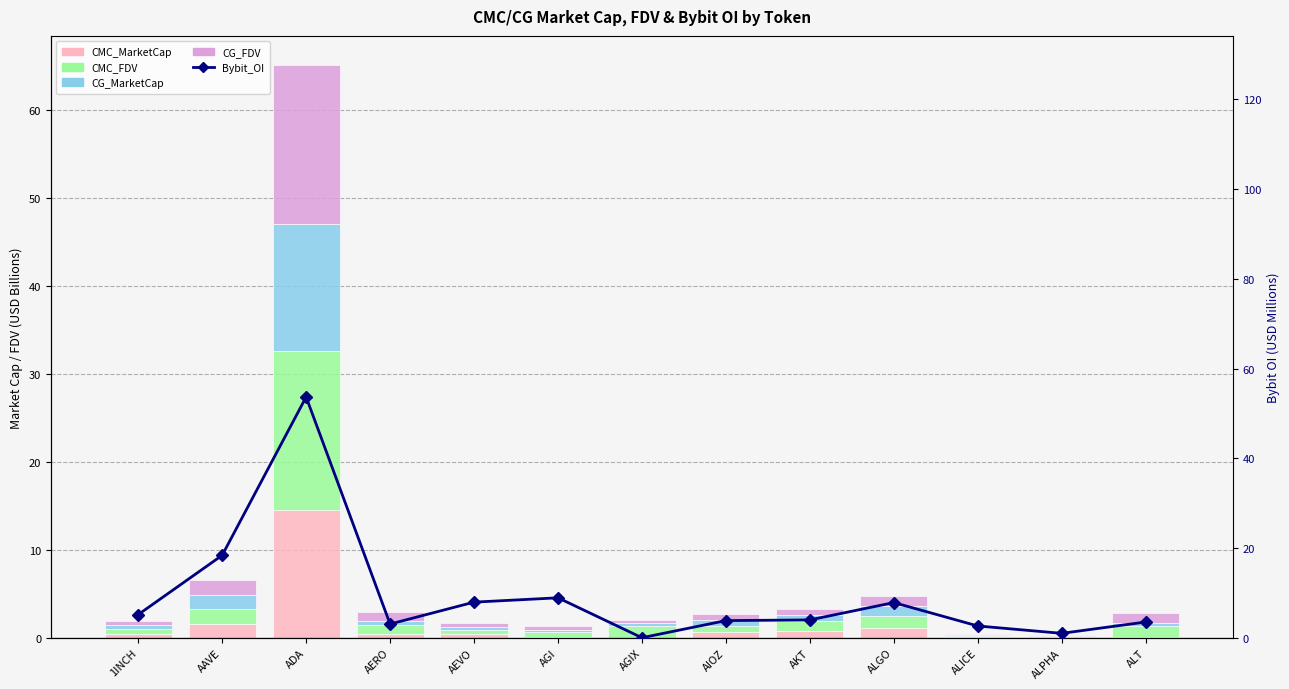

Rank the series at AGI from highest to lowest value.

Bybit_OI, CMC_FDV, CG_FDV, CG_MarketCap, CMC_MarketCap